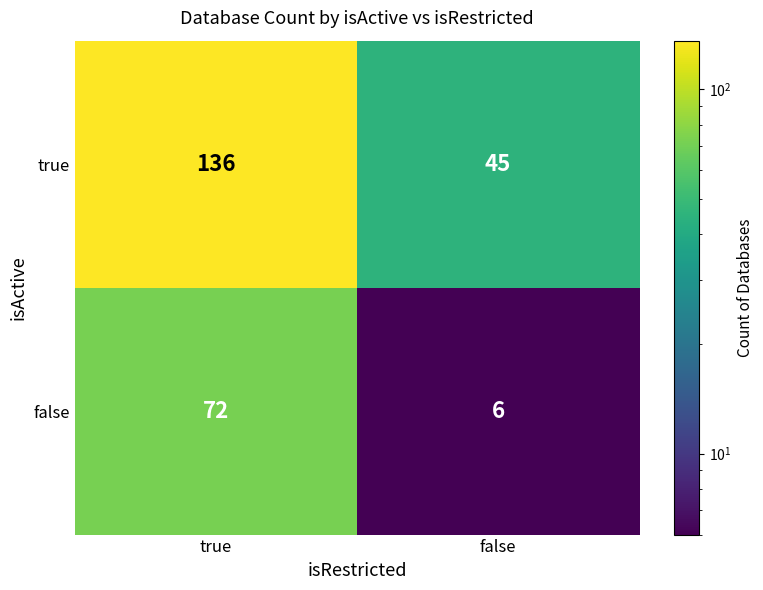

What is the smallest value displayed?

6